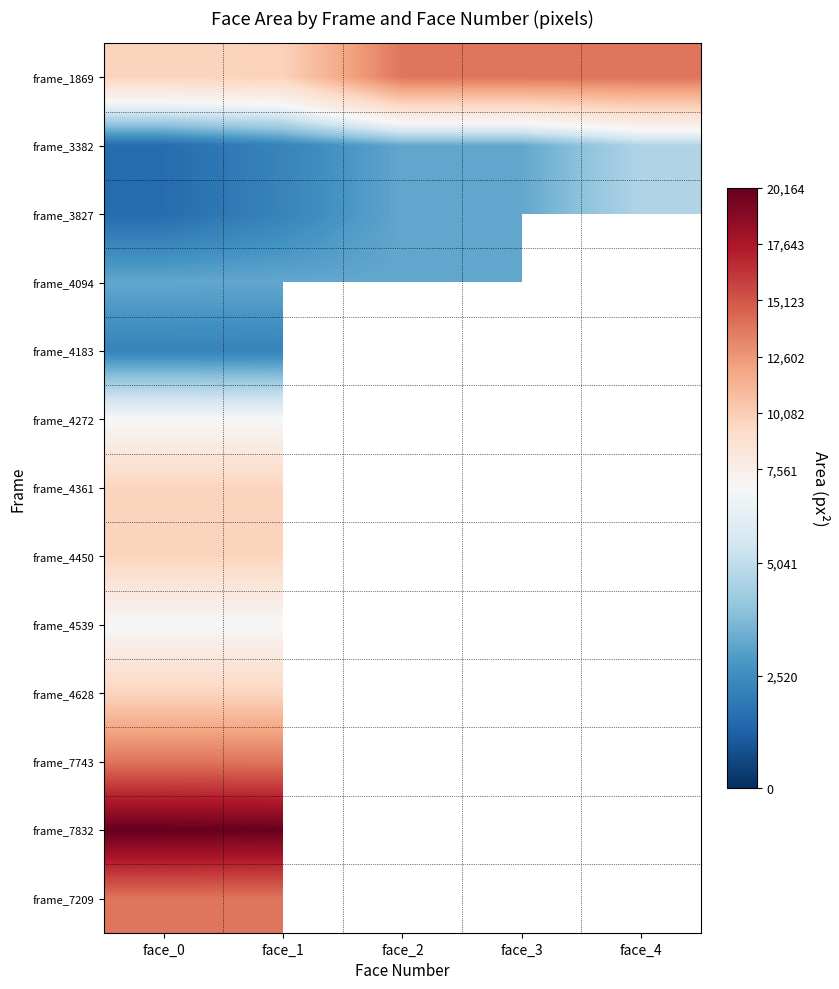

What is the minimum value for frame_4094?

3249.0